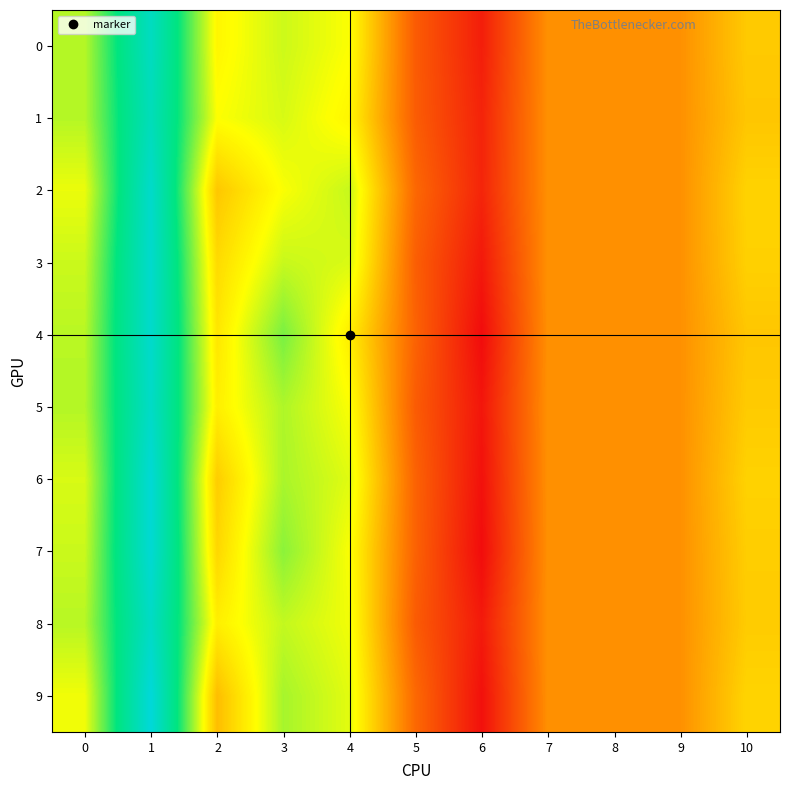

Count the number of data series in this chart.

10